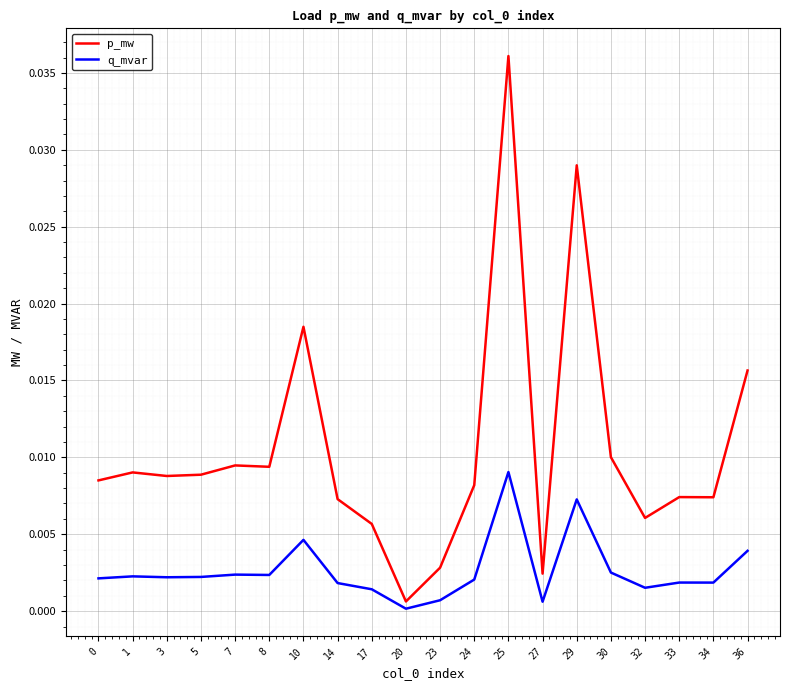

Which category has the highest value across all series?

25